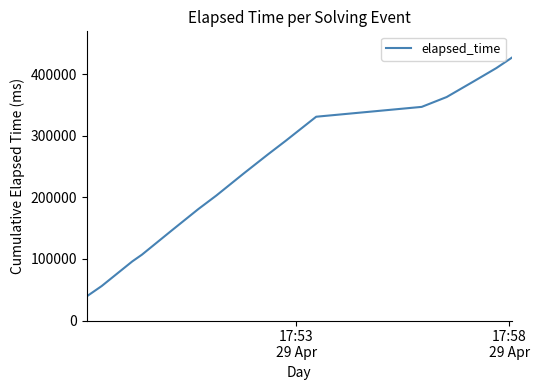

What is the smallest value displayed?

39000